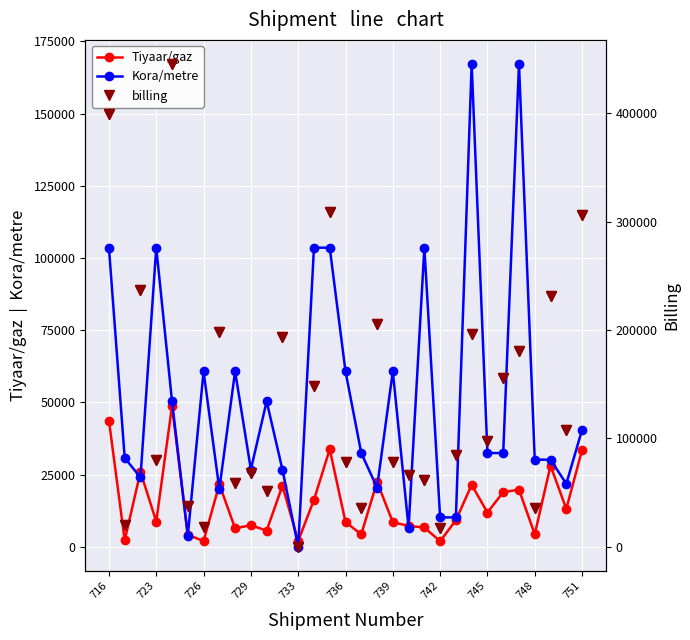

At how many categories does at least one series exceed 107044?

14